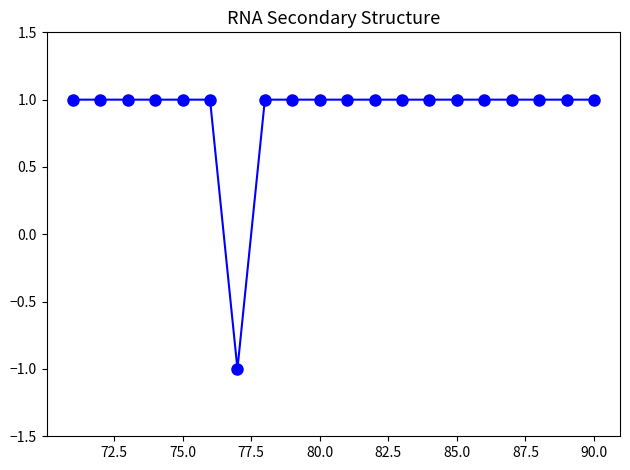

Reading left to right, transcribe all the data shown in this chart.

1	1	1	1	1	1	-1	1	1	1	1	1	1	1	1	1	1	1	1	1